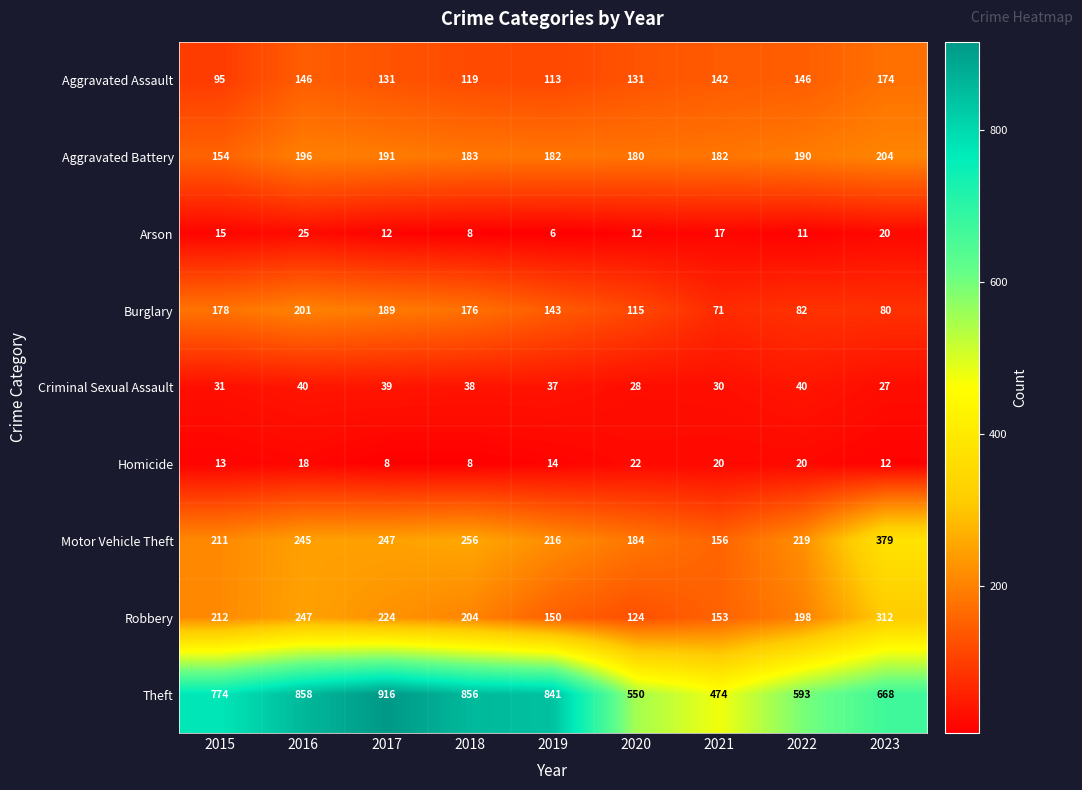

Rank the series by their maximum value, from highest to lowest.

Theft, Motor Vehicle Theft, Robbery, Aggravated Battery, Burglary, Aggravated Assault, Criminal Sexual Assault, Arson, Homicide